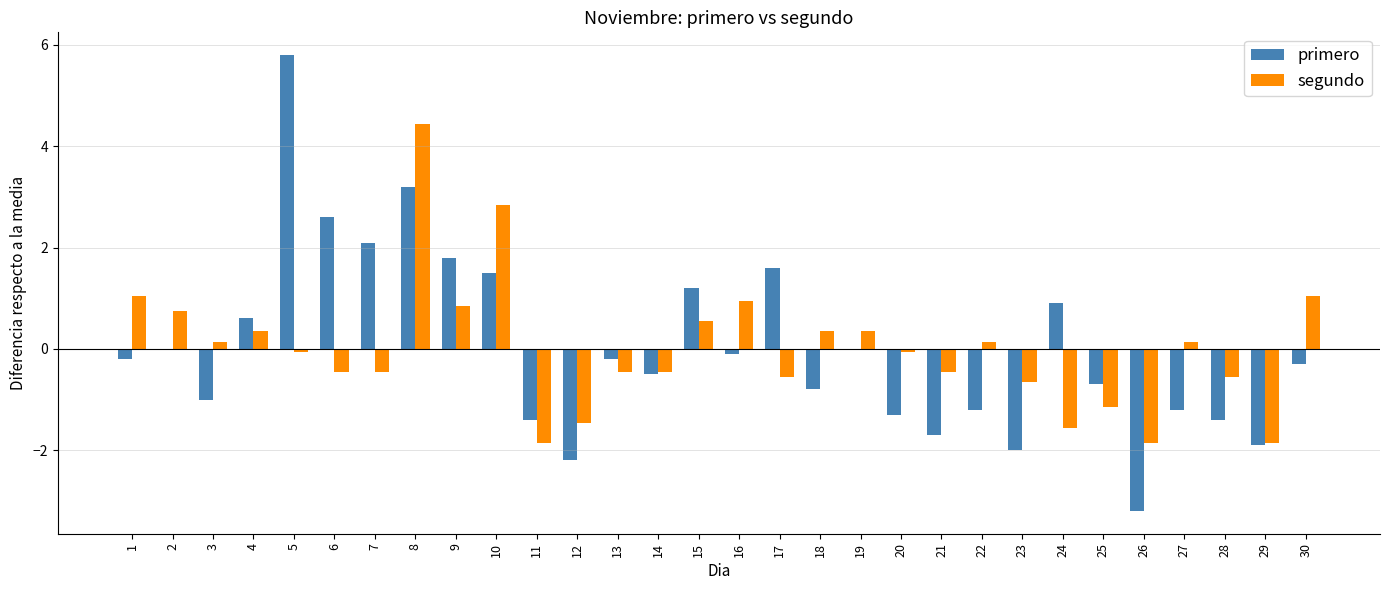

True or false: segundo has a value of -0.9 at 29.

False